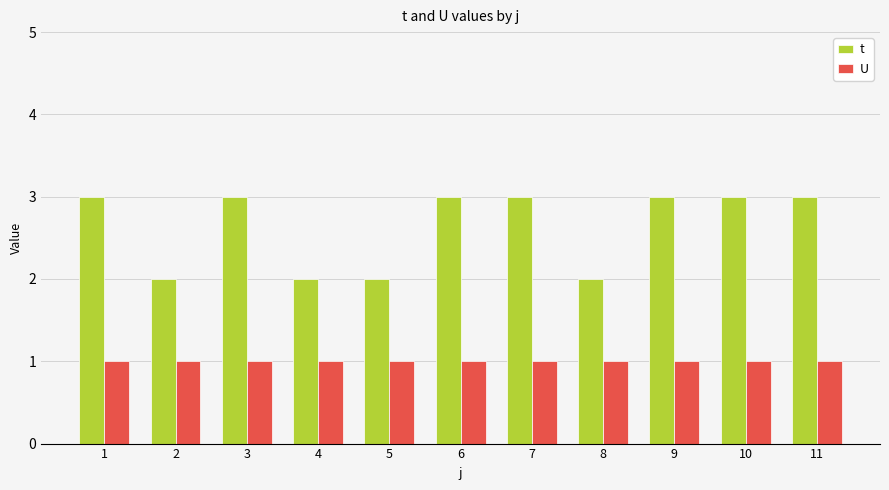

What is the value of the t bar at the 5th from the left?

2